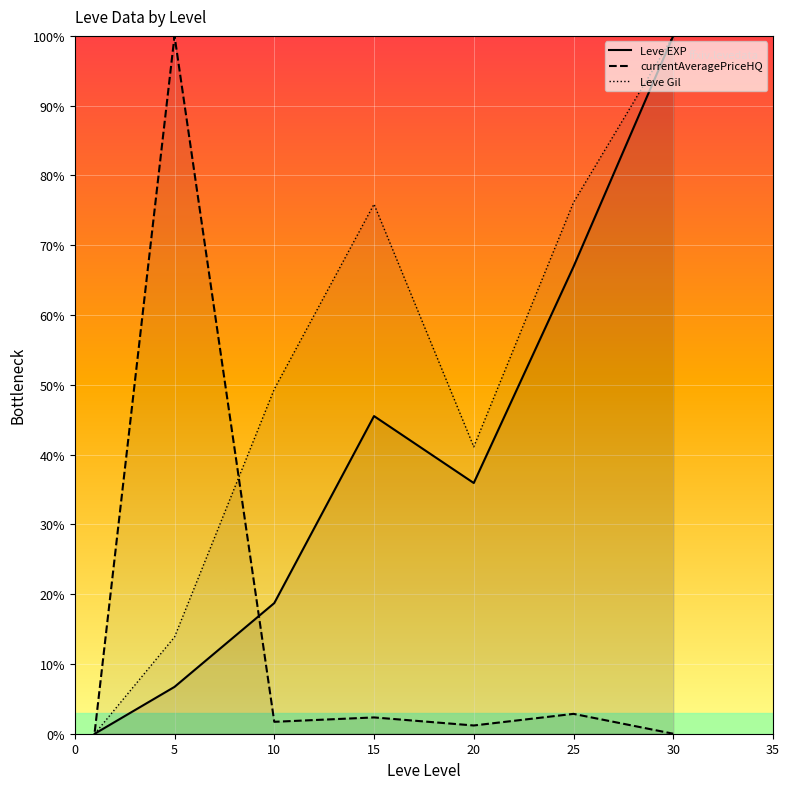

What is the difference between the maximum and second lowest values in the Leve Gil series?

86.1